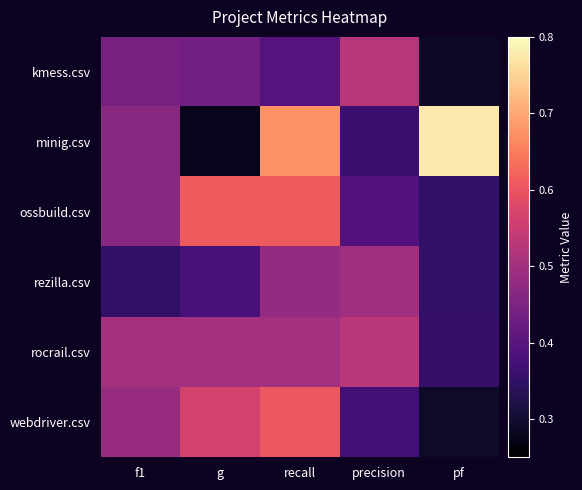

Between g and pf, which series saw the biggest shift?

minig.csv